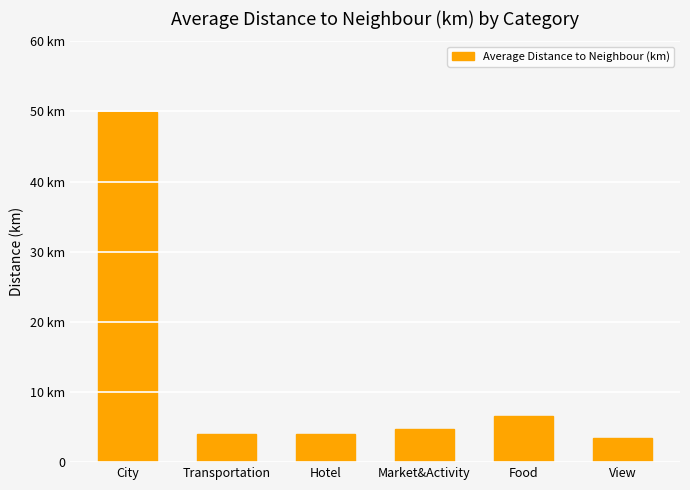

Are the bars grouped side by side (vs. stacked)?

No